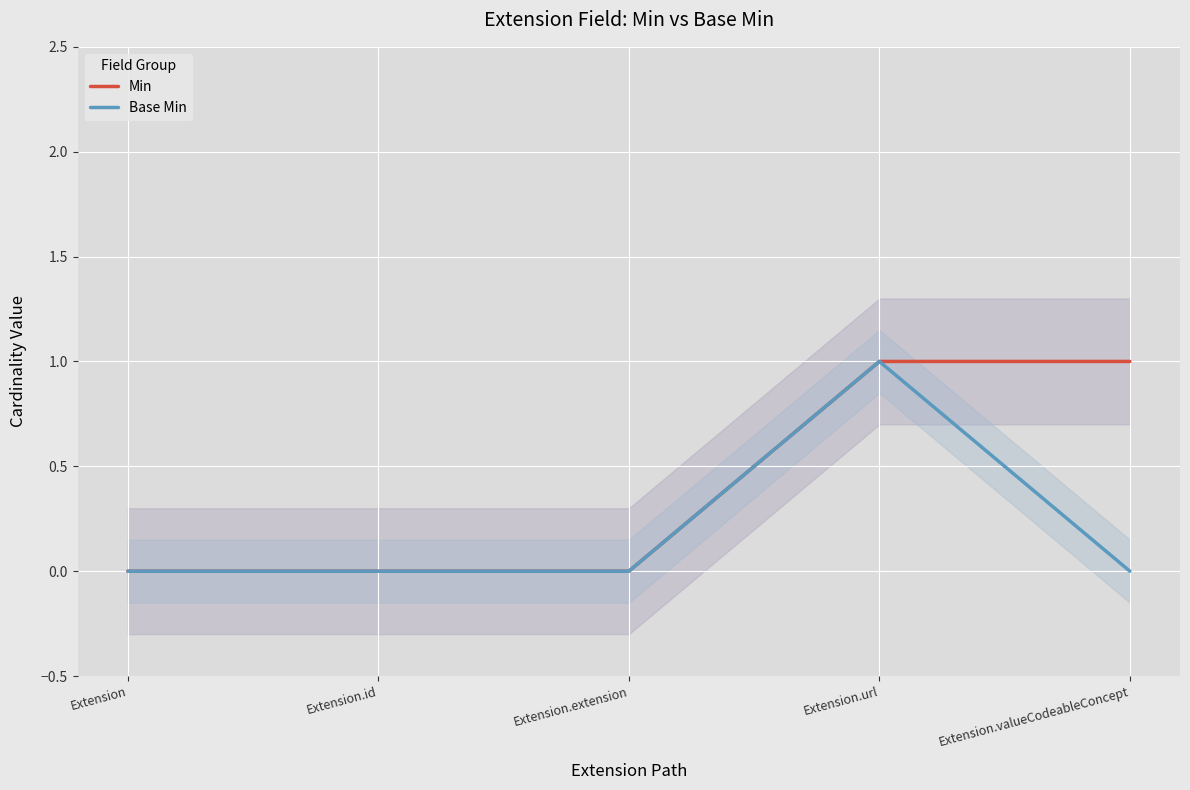

What is the approximate value of Base Min at Extension.url?

1